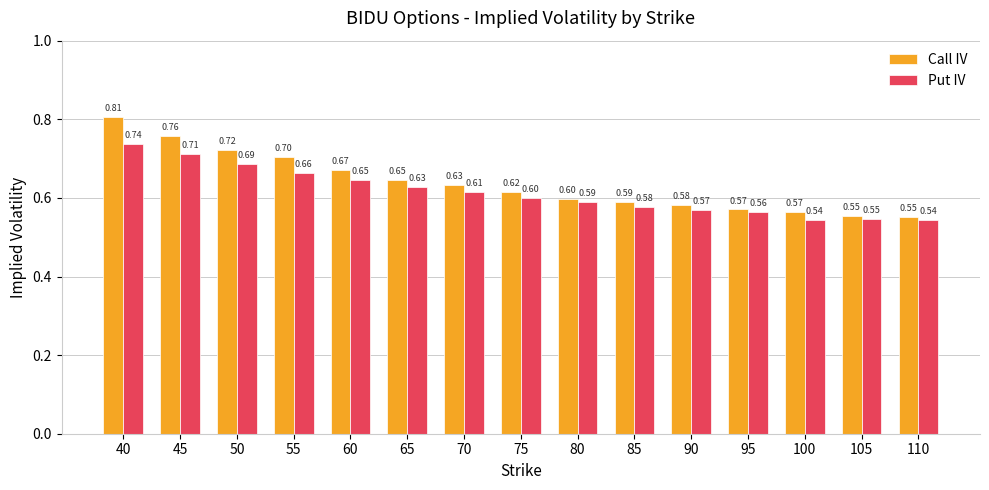

Which series has the largest total across all categories?

Call IV